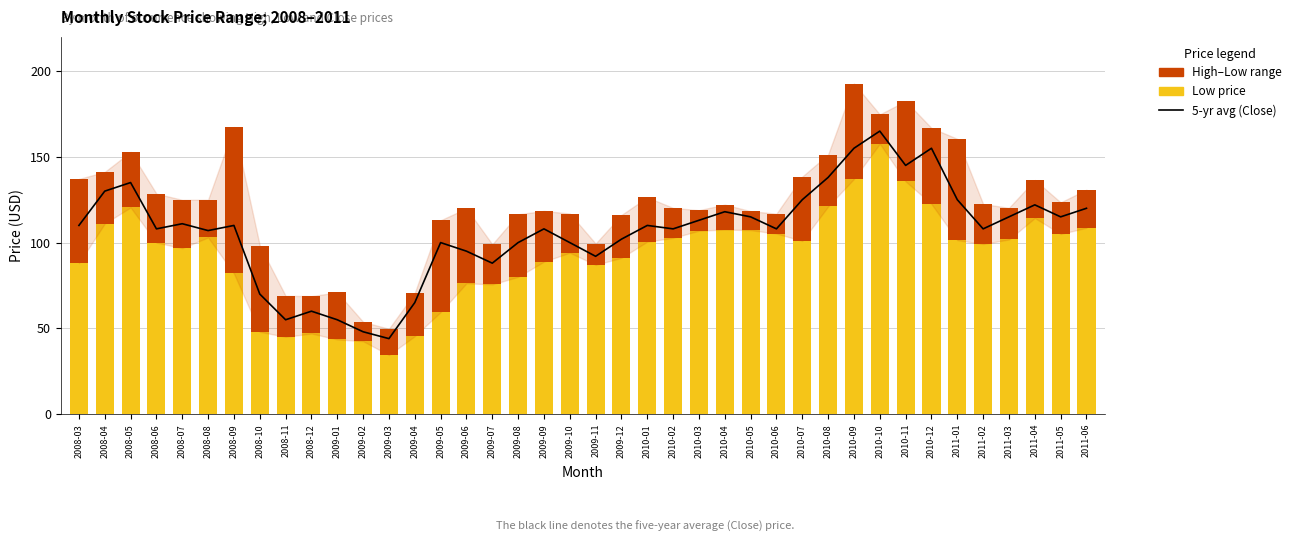

Which series has the largest total across all categories?

5-year average (Close)